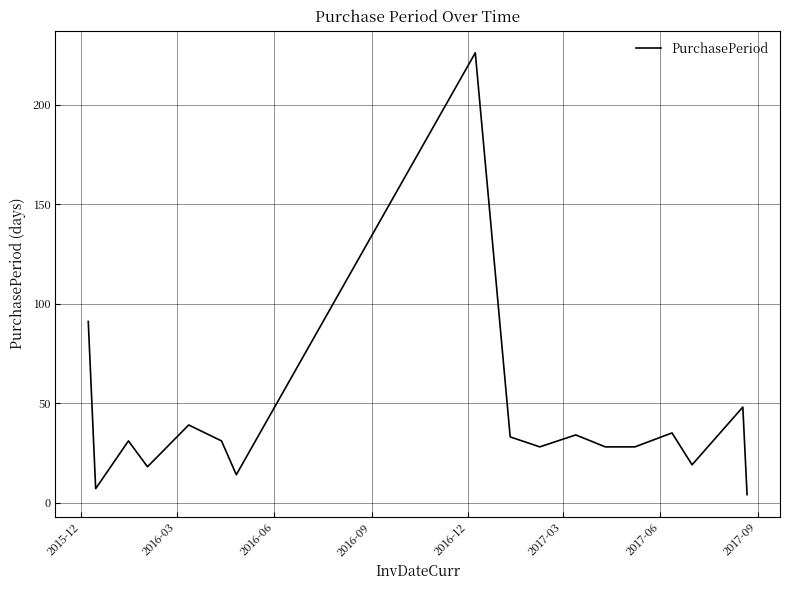

What is the difference between the maximum and minimum values?

222